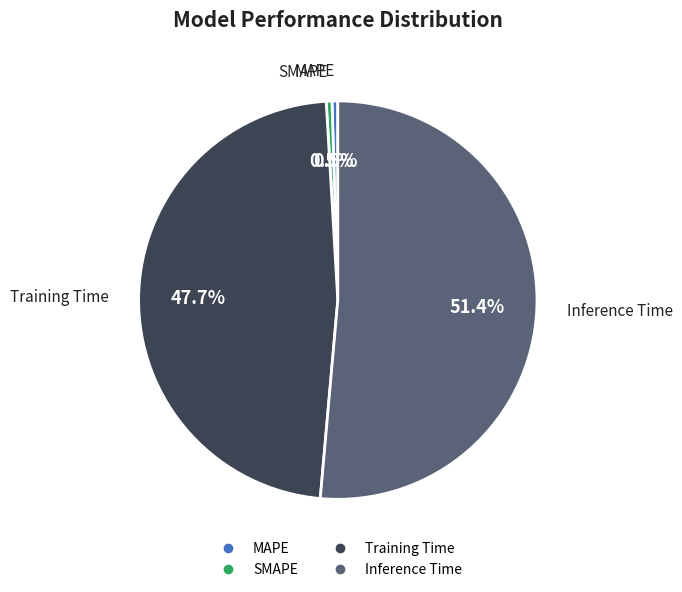

How many segments does this pie chart have?

4